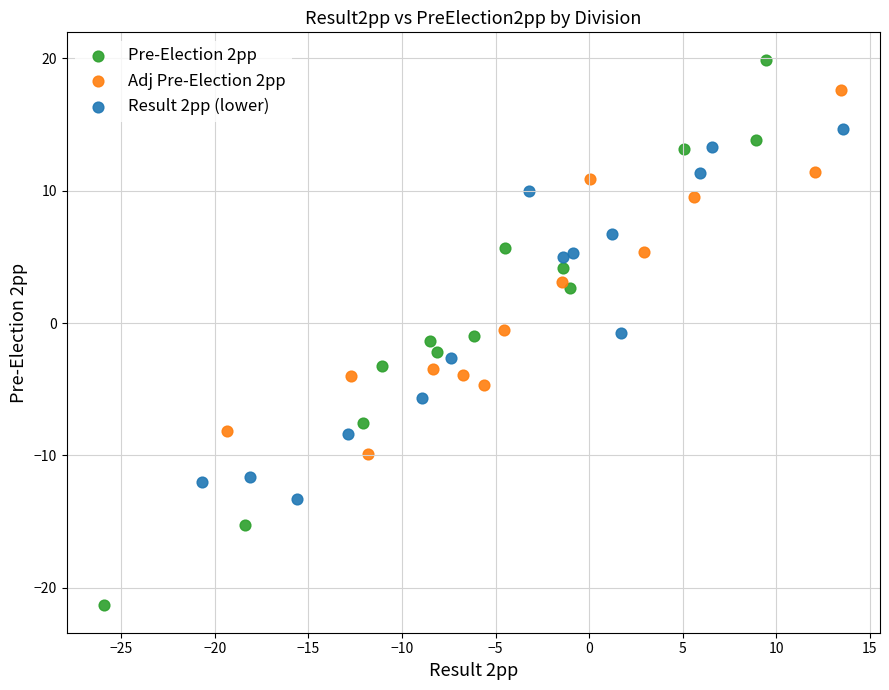

Which series contains the highest Y value?

Pre-Election 2pp